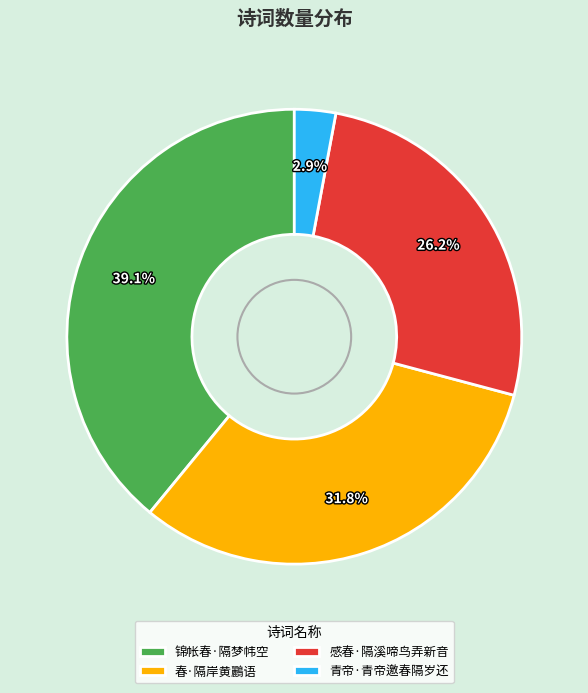

To the nearest percent, what is the difference between the largest and smallest slice percentages?

36%